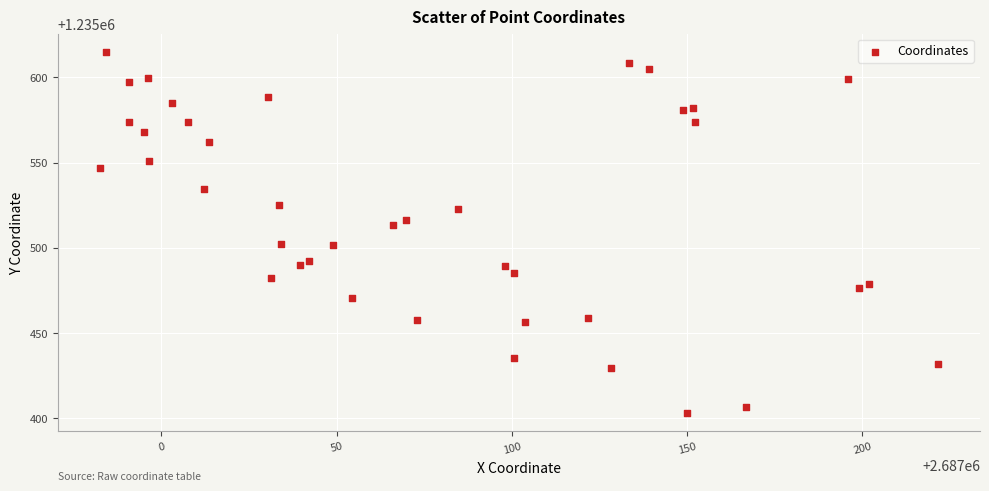

What is the range of Y values (max minus min)?

212.1